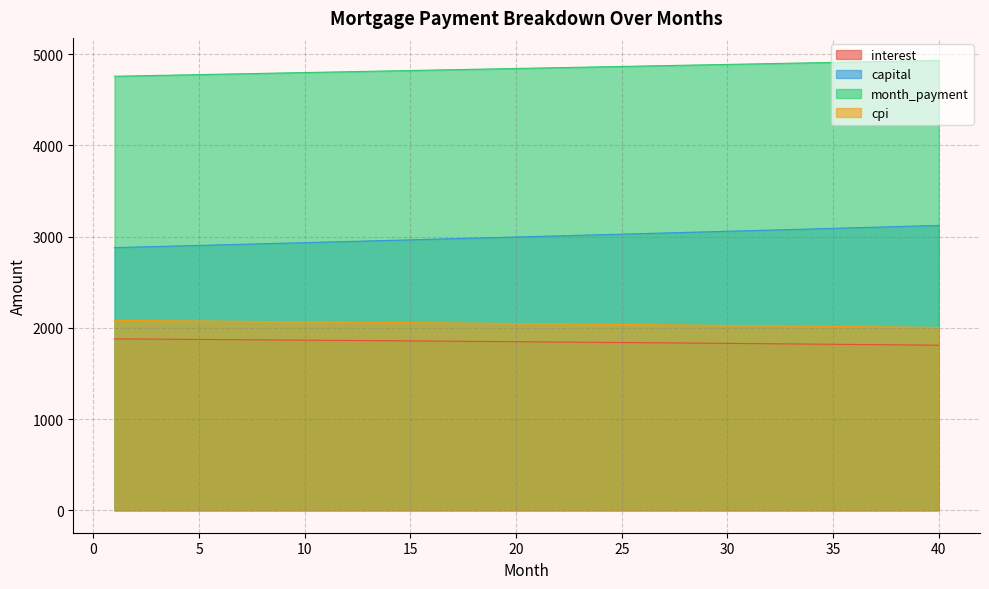

List the series in order of their peak value, lowest first.

interest, cpi, capital, month_payment